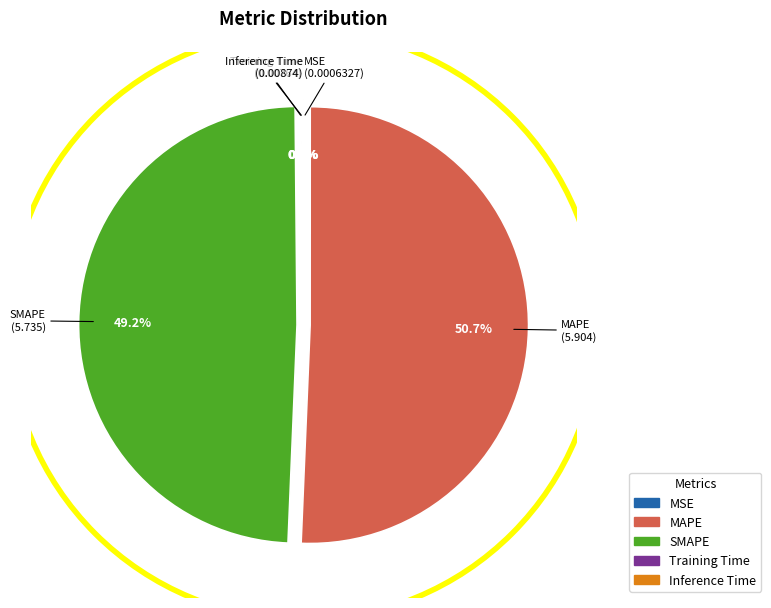

Which slice represents more than half of the pie?

MAPE